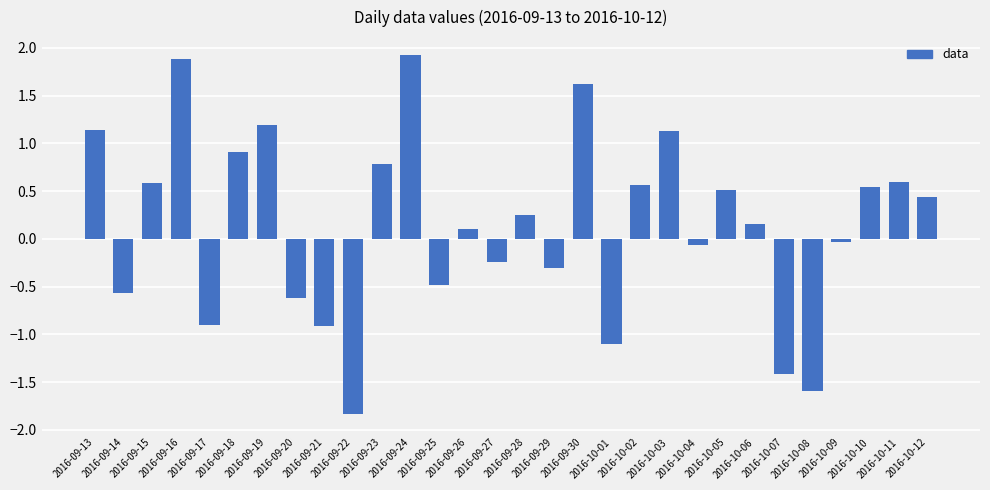

What is the difference between the values at 2016-09-15 and 2016-09-19?

0.6